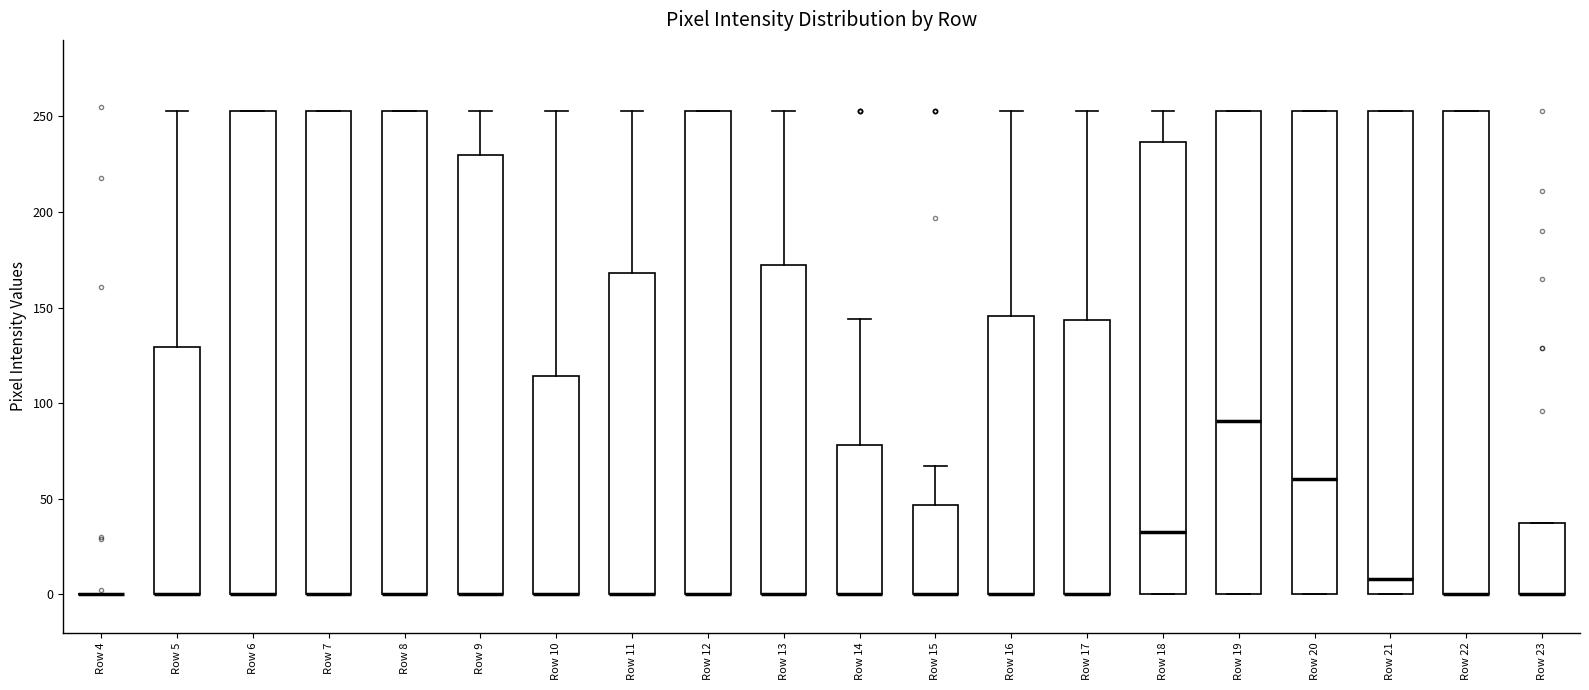

Where is the upper edge of the box for Row 14 on the y-axis? The values are not printed on the chart, so give them approximately, as read against the axis.

80